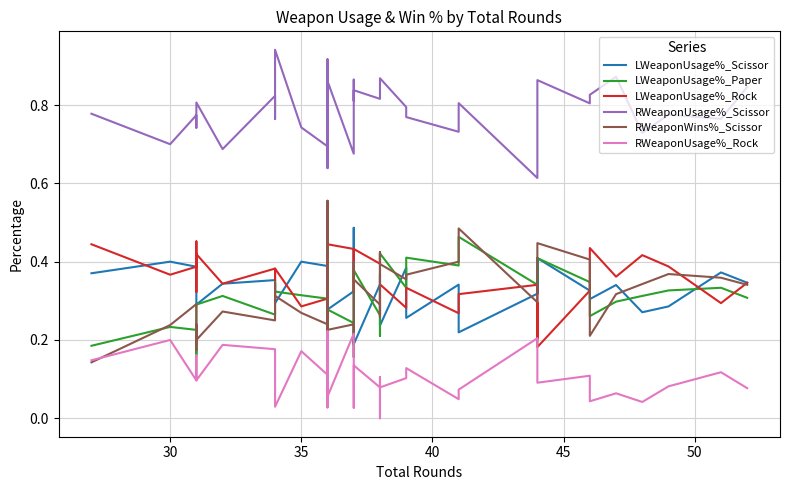

After their last crossing, which series has the higher values: LWeaponUsage%_Paper or LWeaponUsage%_Scissor?

LWeaponUsage%_Scissor